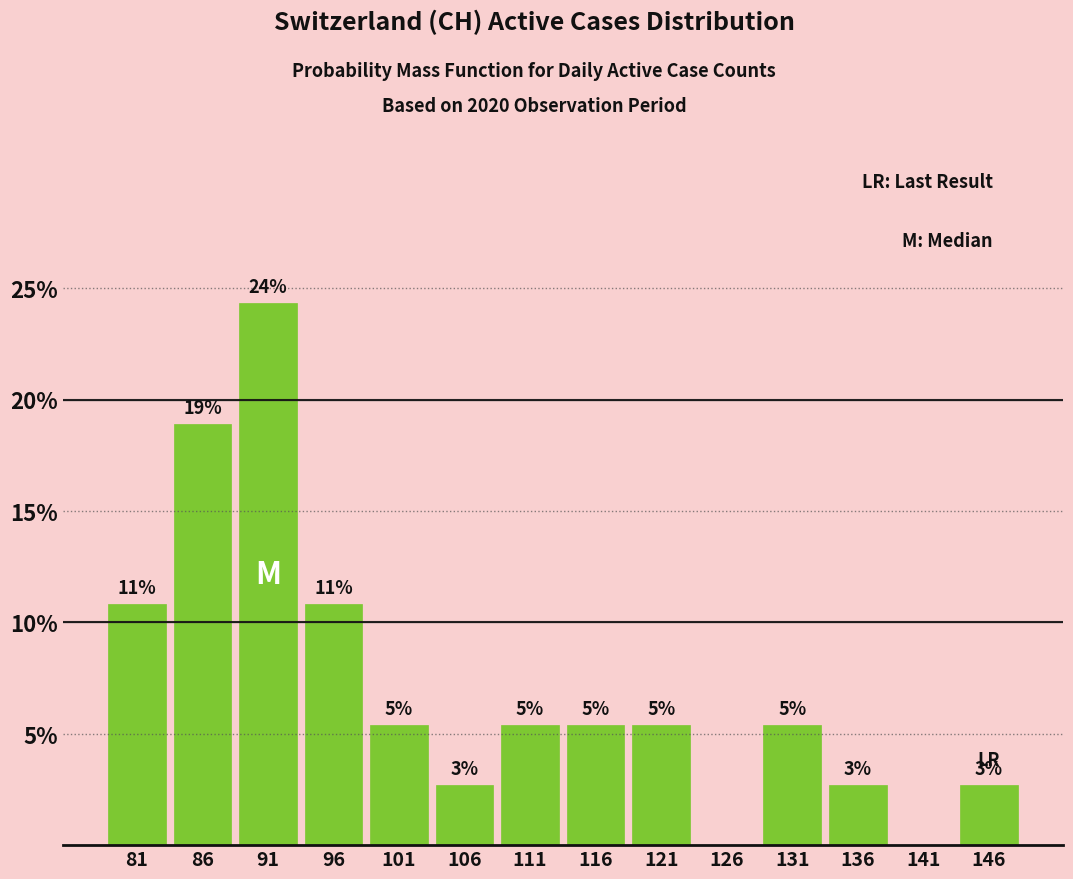

Are the bars horizontal?

No